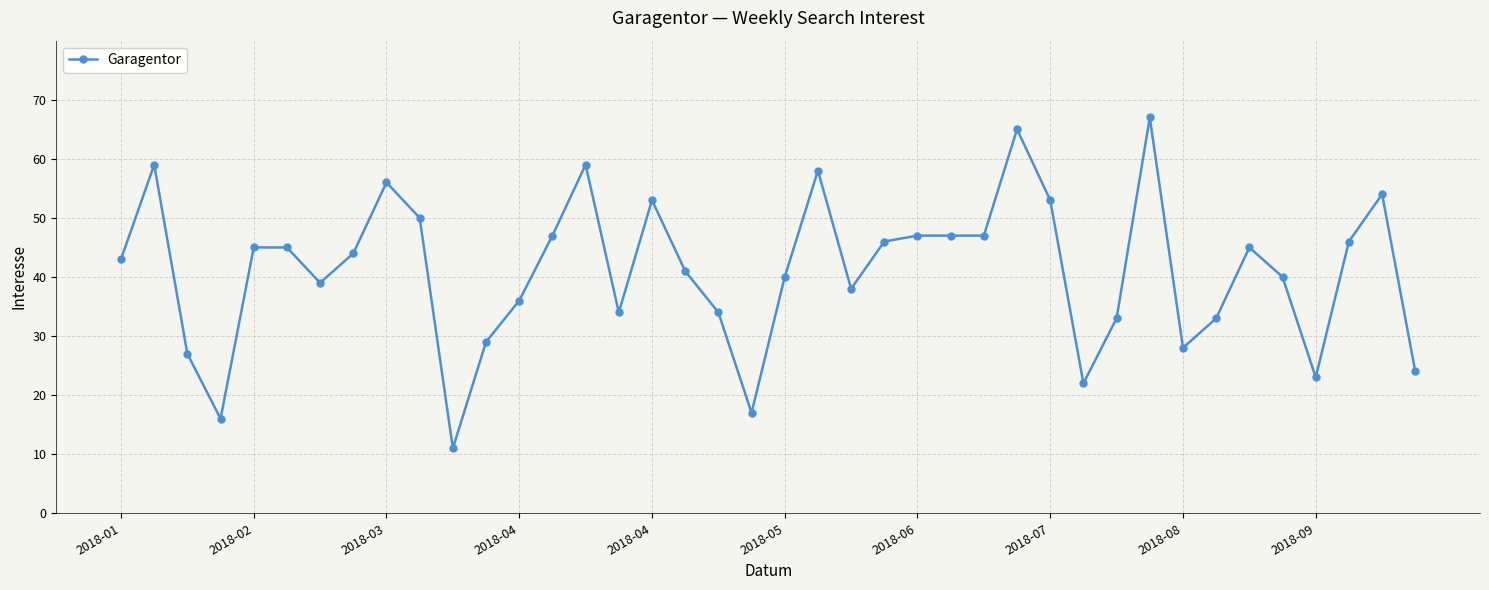

What is the value of the 21st point from the left?

40